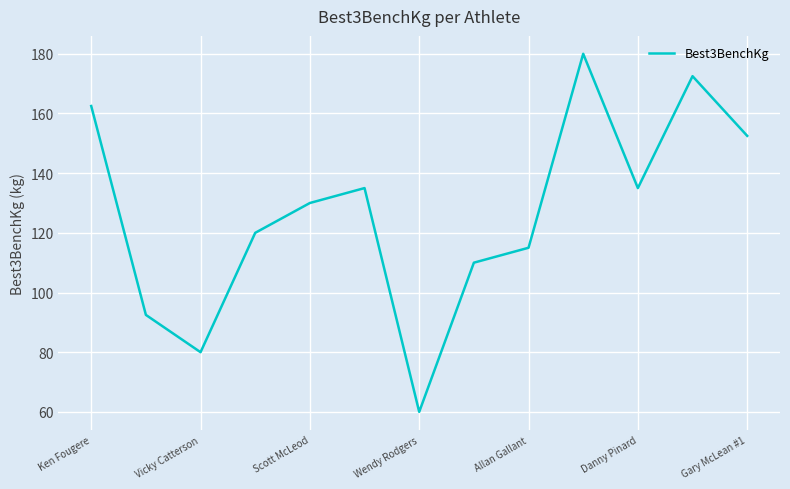

What is the greatest value displayed?

180.0